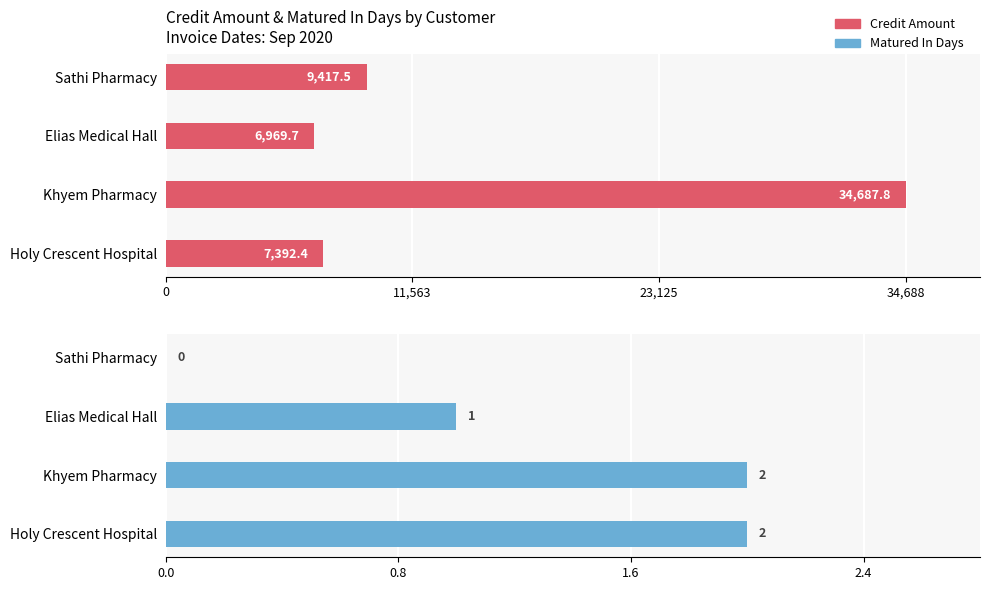

Reading left to right, list all the values displayed in this chart.

Credit Amount: 9417.5	6969.7	34687.8	7392.4
Matured In Days: 0.0	1.0	2.0	2.0